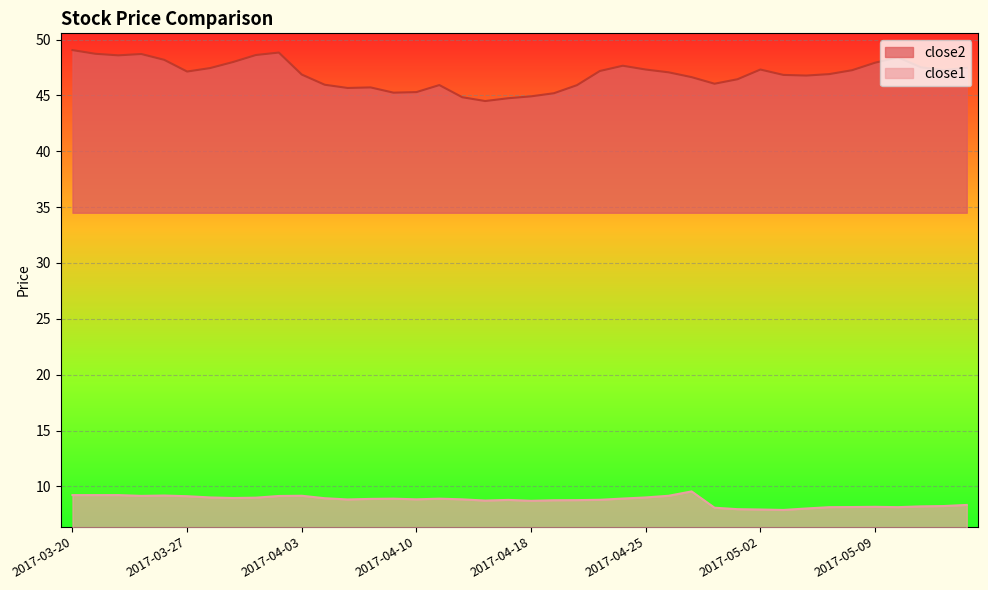

What is the label of the 13th point from the left?

2017-04-05